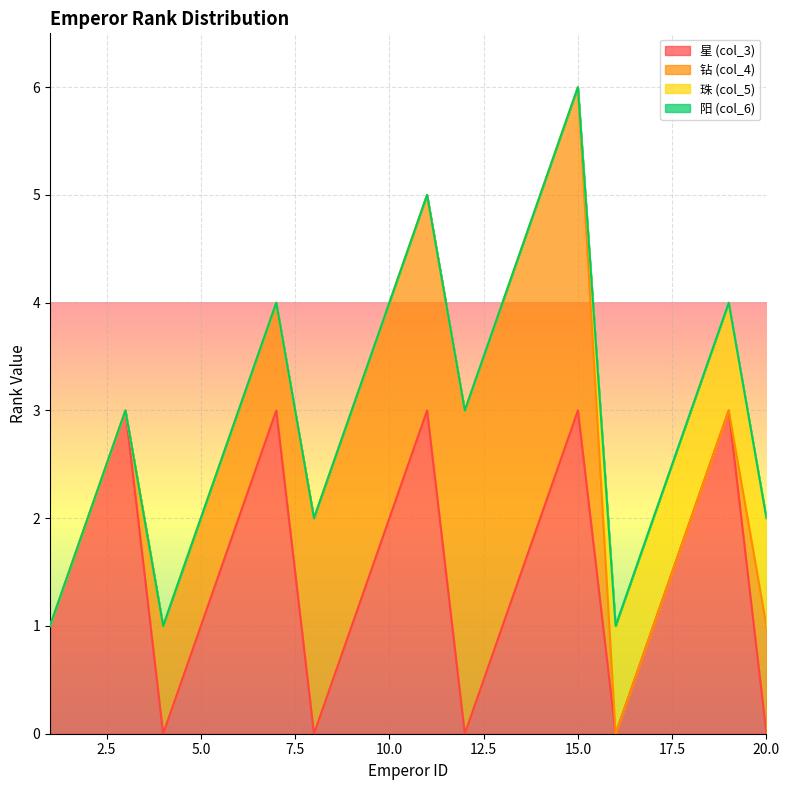

At which category is the sum across all series the highest?

15.0